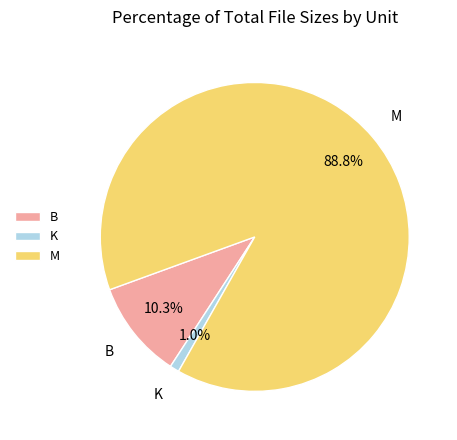

To the nearest percent, what portion does B represent?

10%